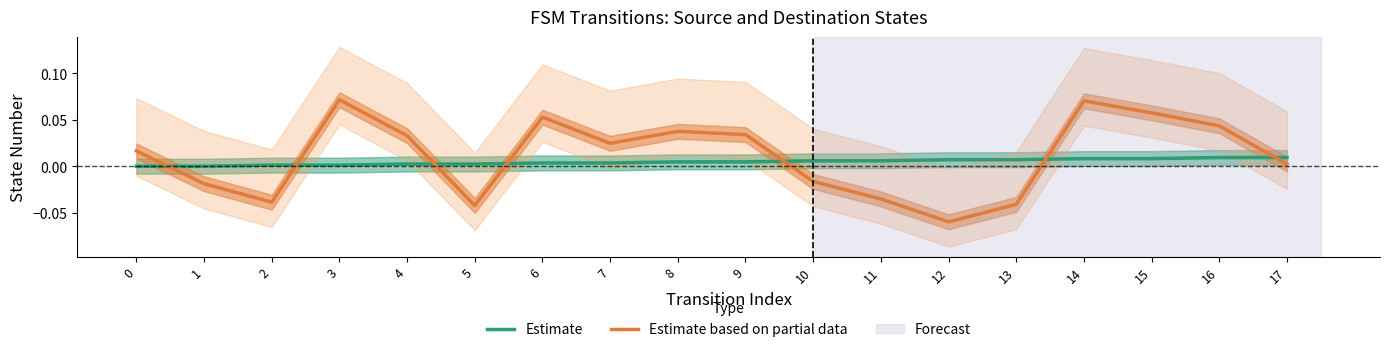

How many interior local valleys does the Estimate based on partial data series have?

4